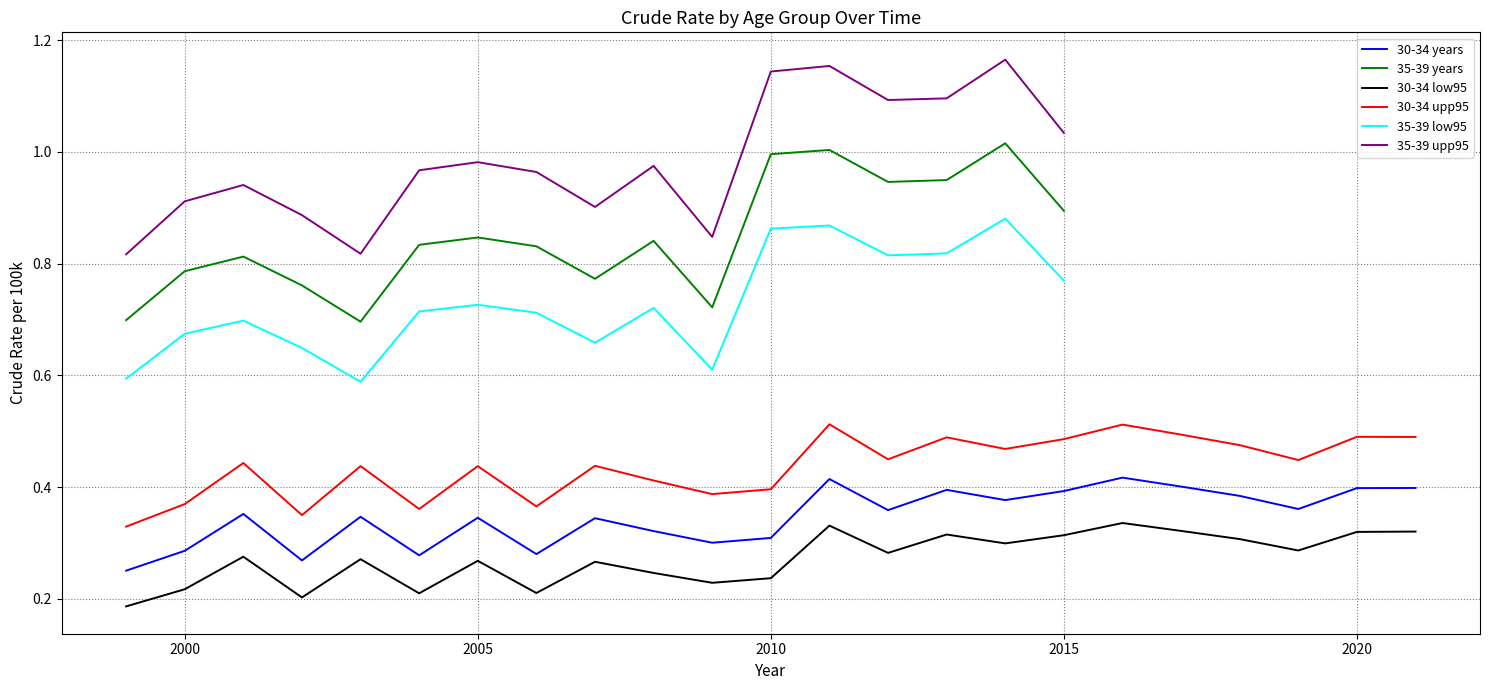

At how many categories does at least one series exceed 0?

23